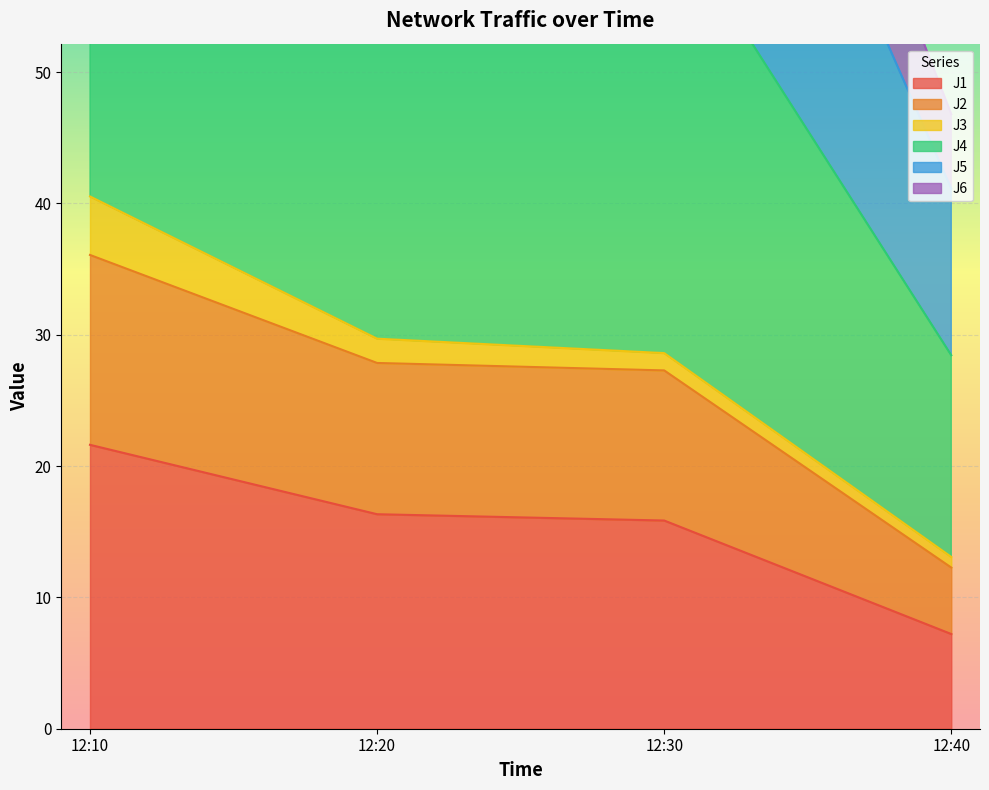

True or false: J1 has more than 1 interior local peaks.

False